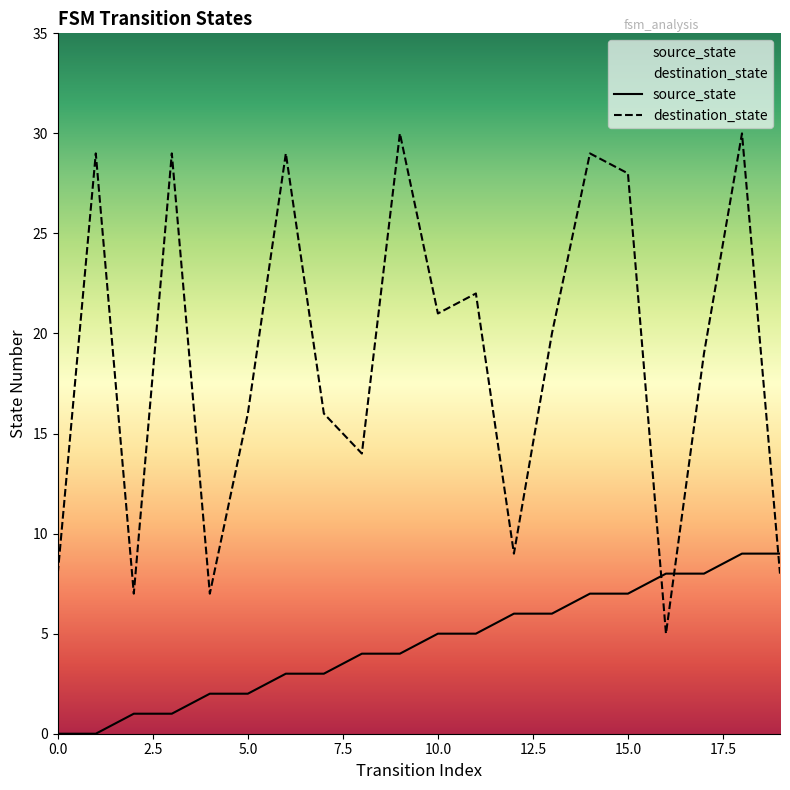

After their last crossing, which series has the higher values: destination_state or source_state?

source_state